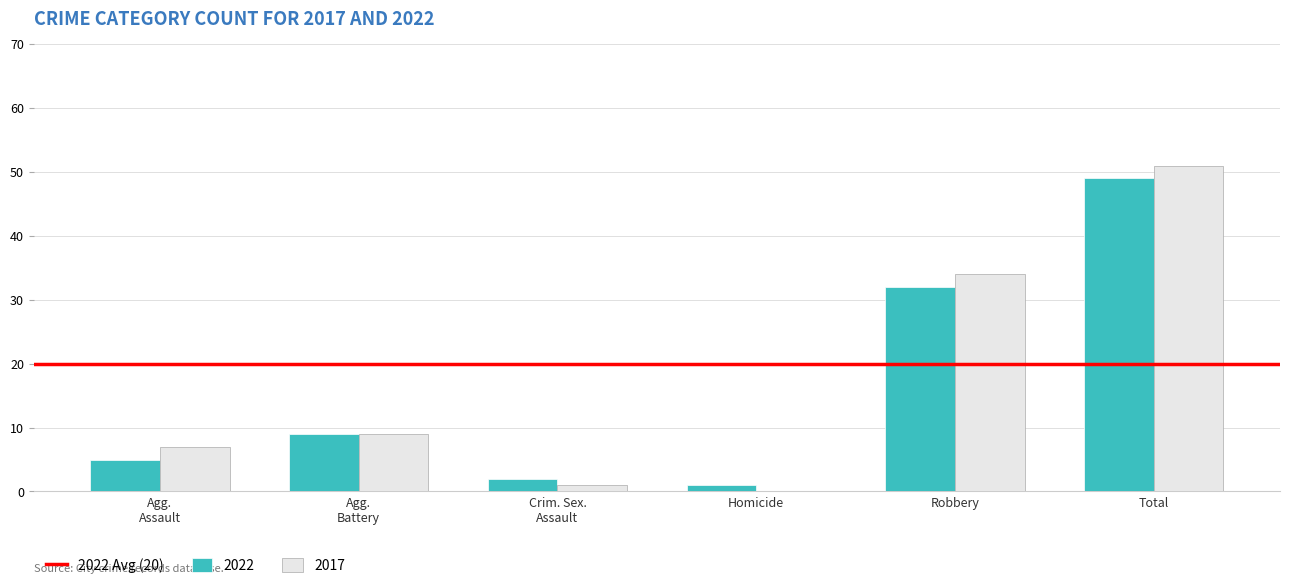

How many data points does each series have?

6